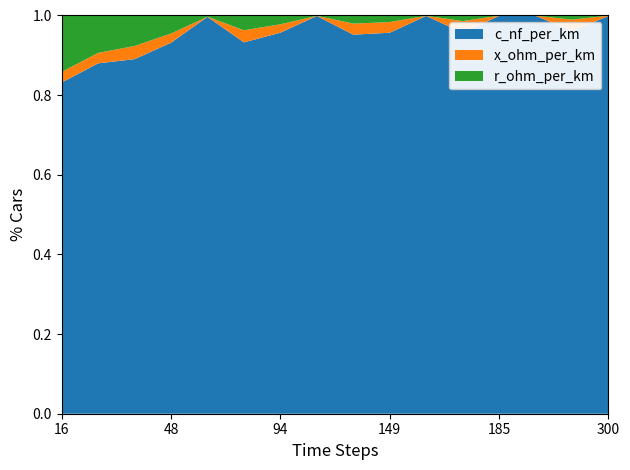

Which category has the lowest value in the c_nf_per_km series?

16